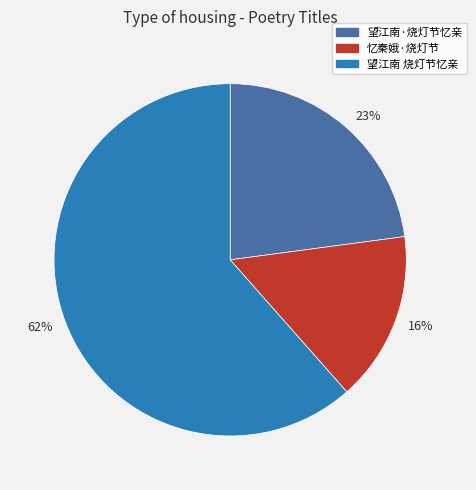

To the nearest percent, what is the difference between the largest and smallest slice percentages?

46%